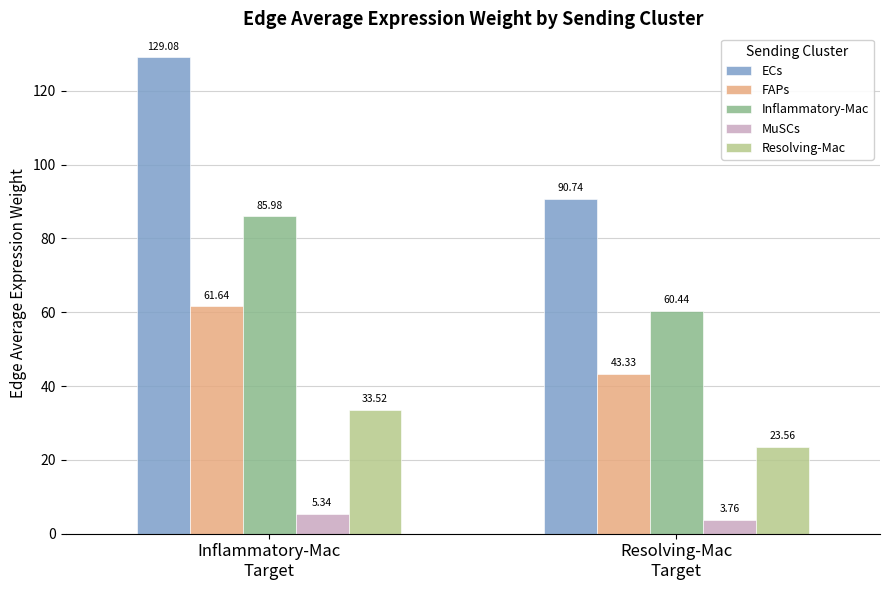

At which label does Inflammatory-Mac reach its peak?

Inflammatory-Mac
Target